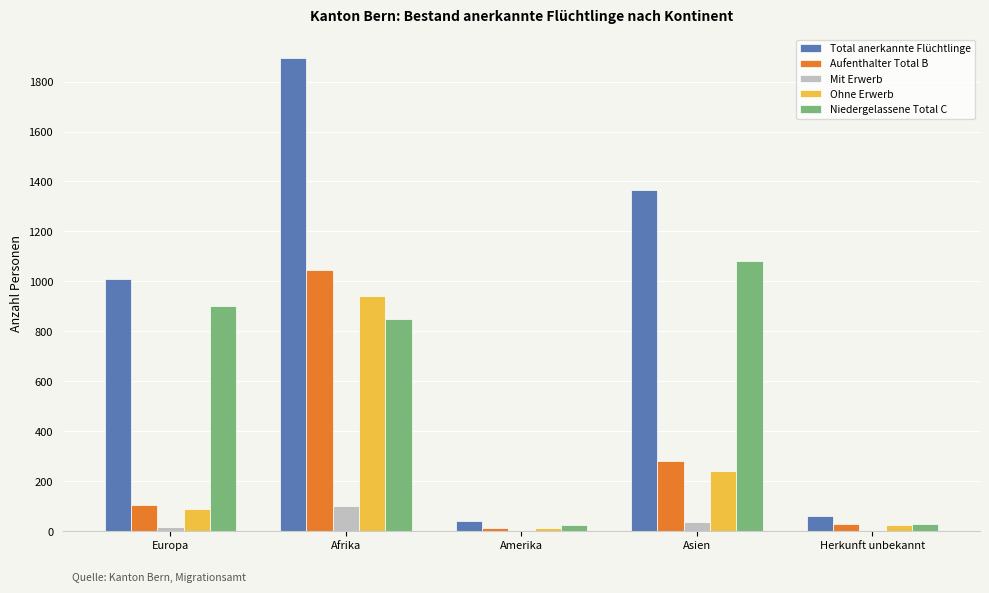

Is the value of Mit Erwerb at Afrika greater than the value of Ohne Erwerb at Amerika?

Yes